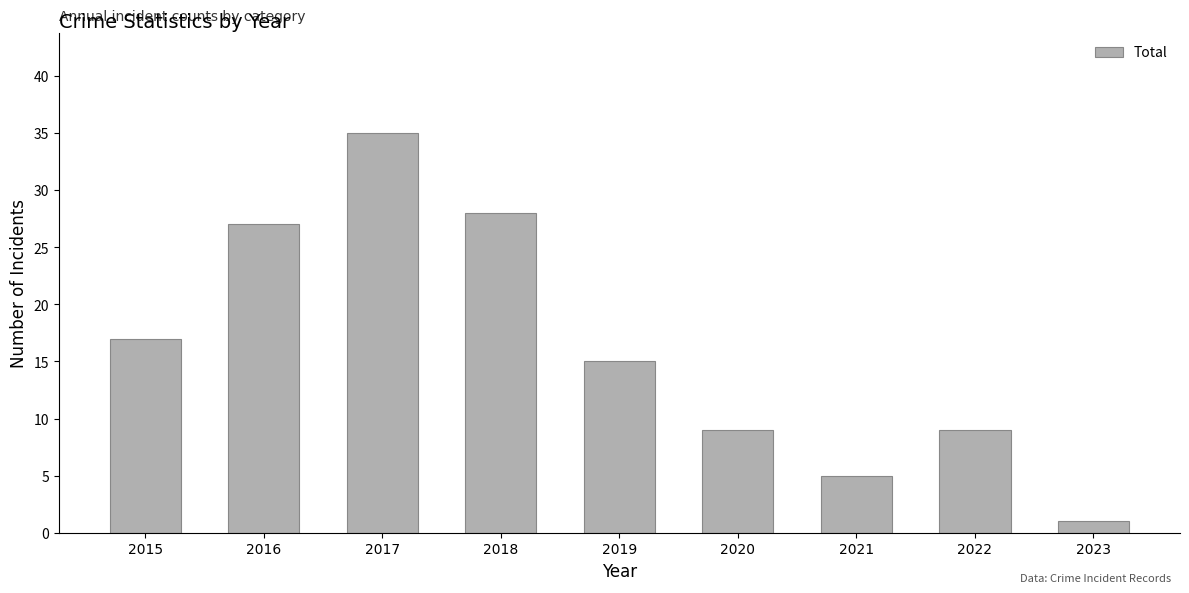

Reading left to right, transcribe all the data shown in this chart.

2015=17	2016=27	2017=35	2018=28	2019=15	2020=9	2021=5	2022=9	2023=1